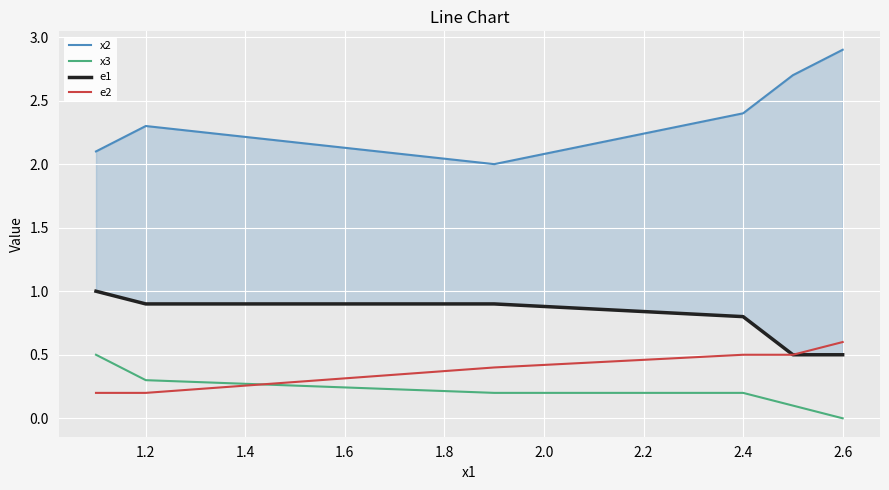

True or false: x3 has a value of 0.3 at 1.2.

True